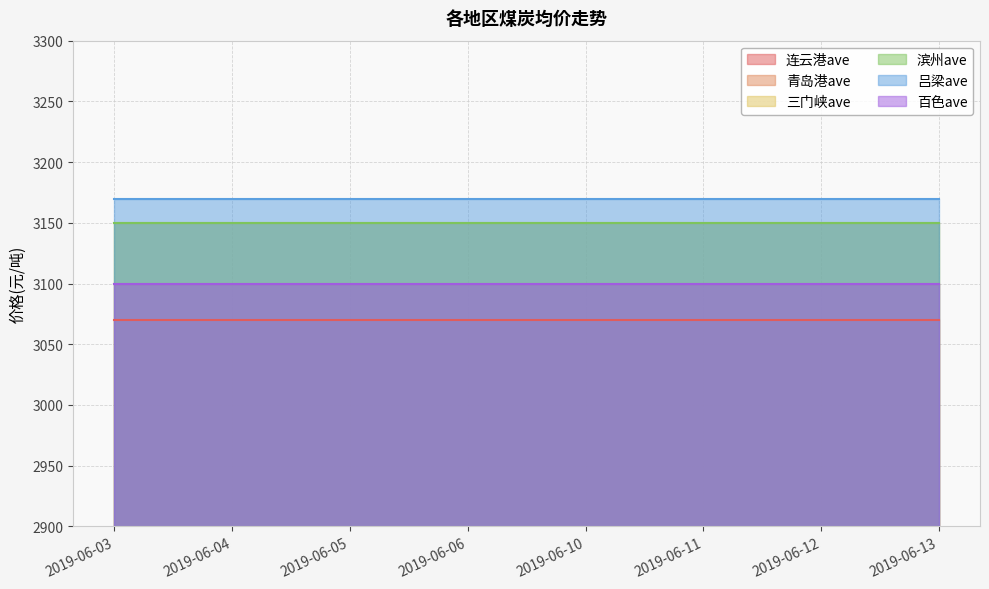

Does the chart display data point markers on the line(s)?

No